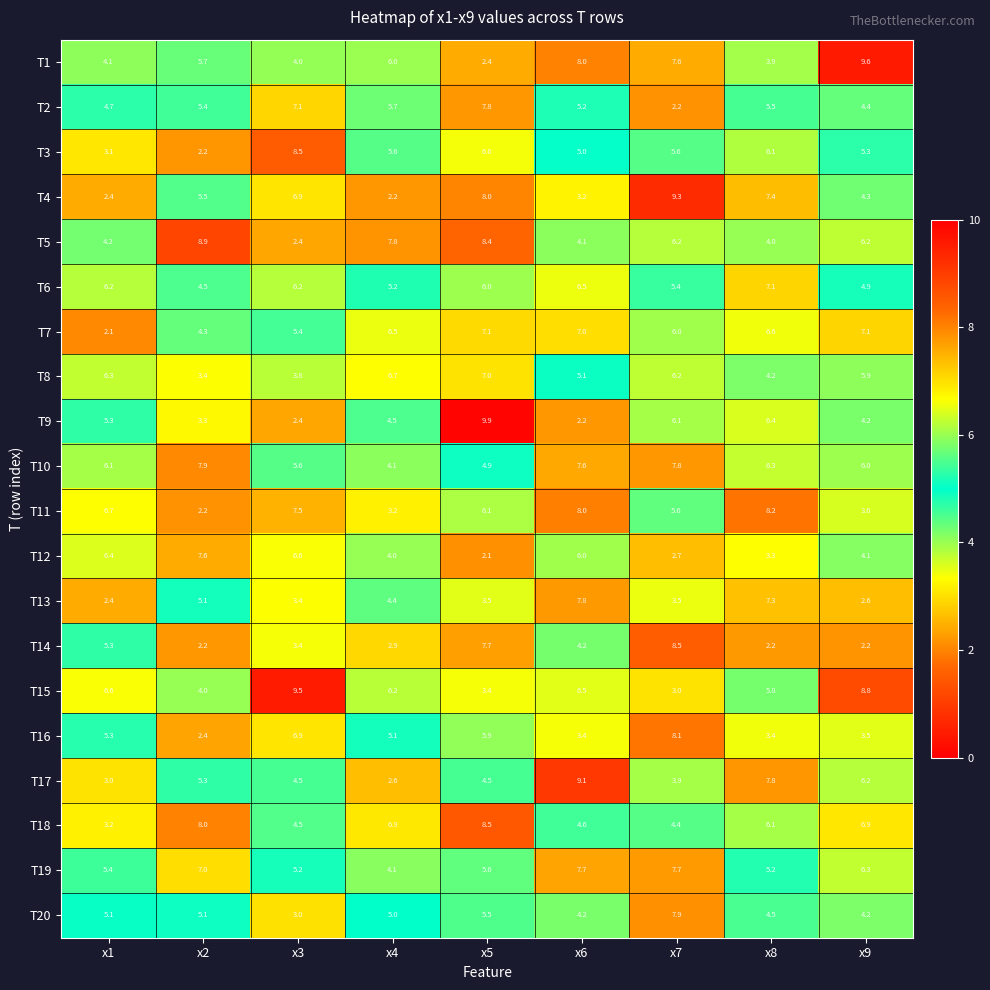

Is the value of T6 at x8 greater than the value of T18 at x7?

Yes